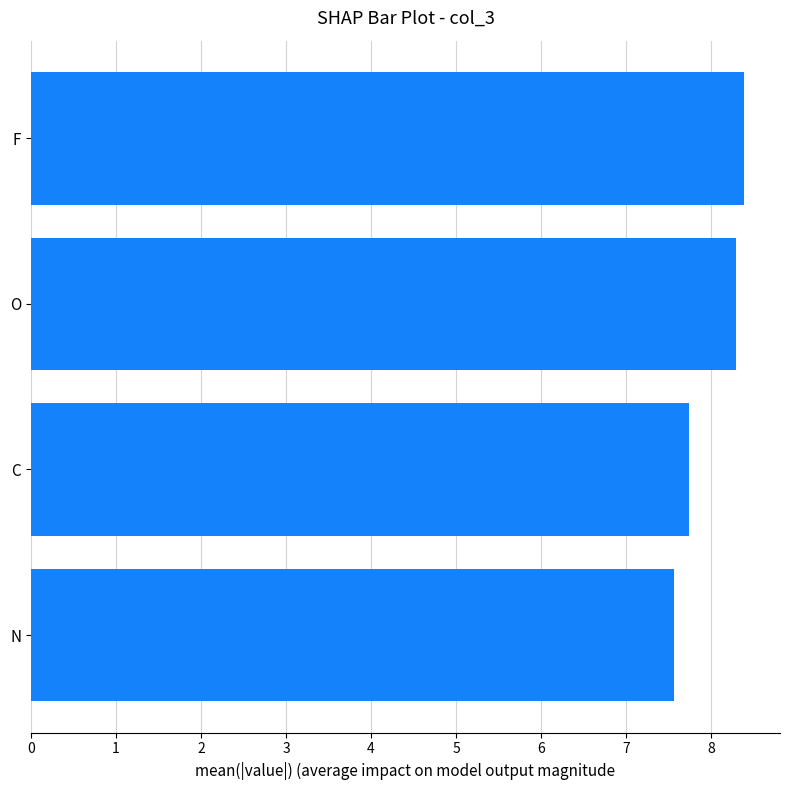

What is the maximum value shown in the chart?

8.4